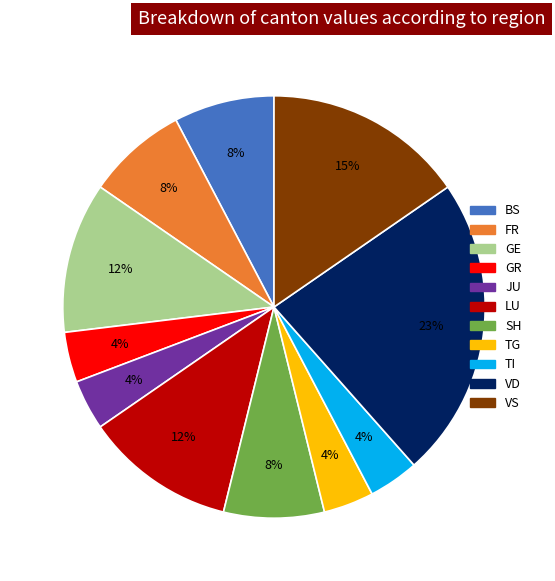

True or false: FR accounts for 15% of the total.

False